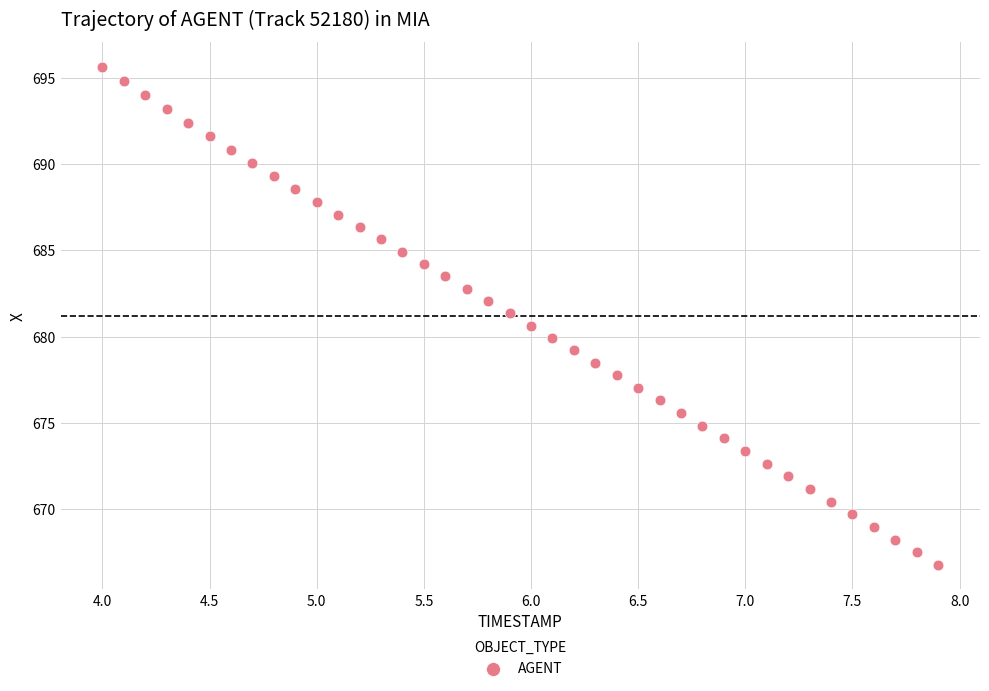

What is the range of Y values (max minus min)?

28.8